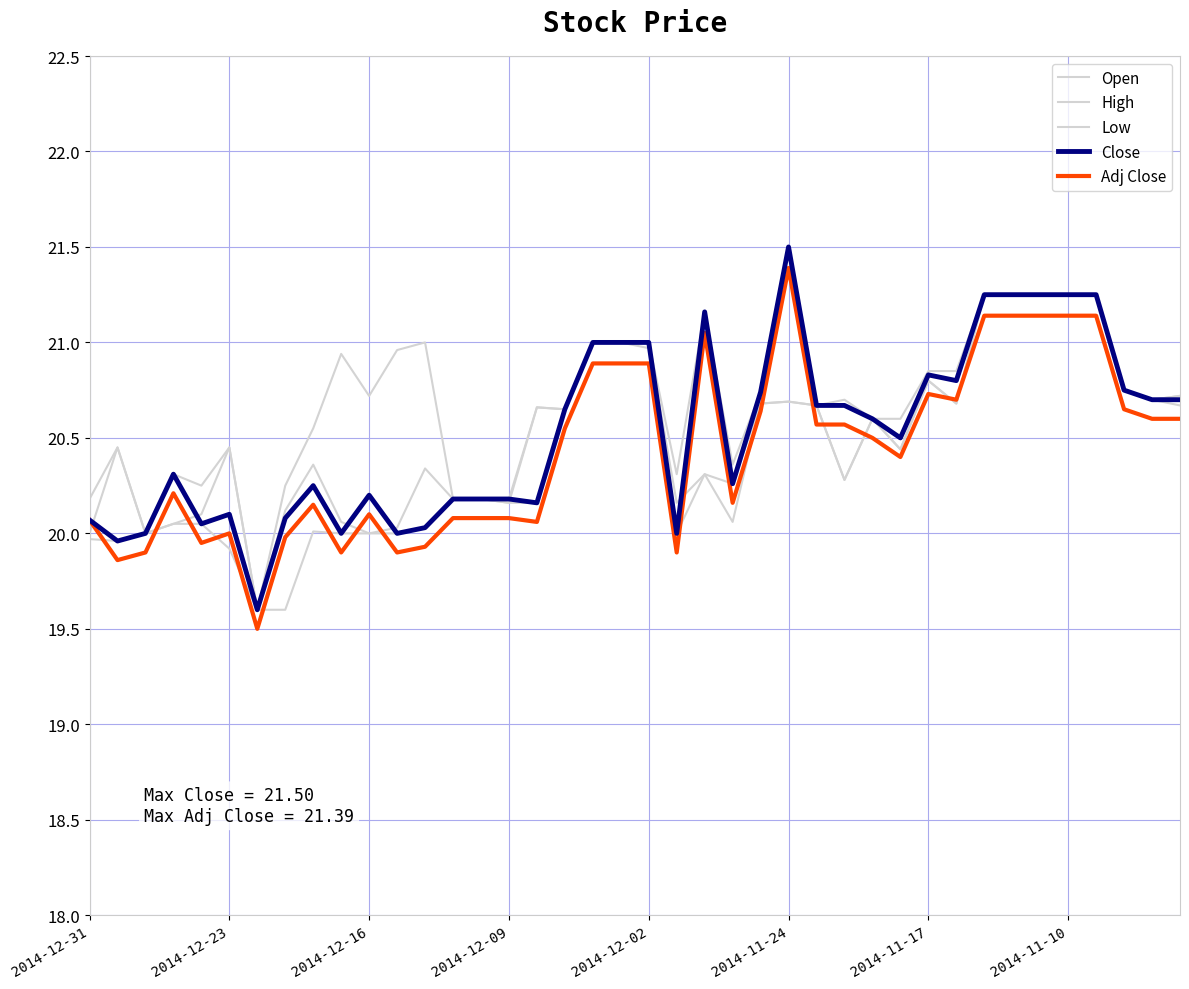

At which label is Open closest to 20?

2014-12-31